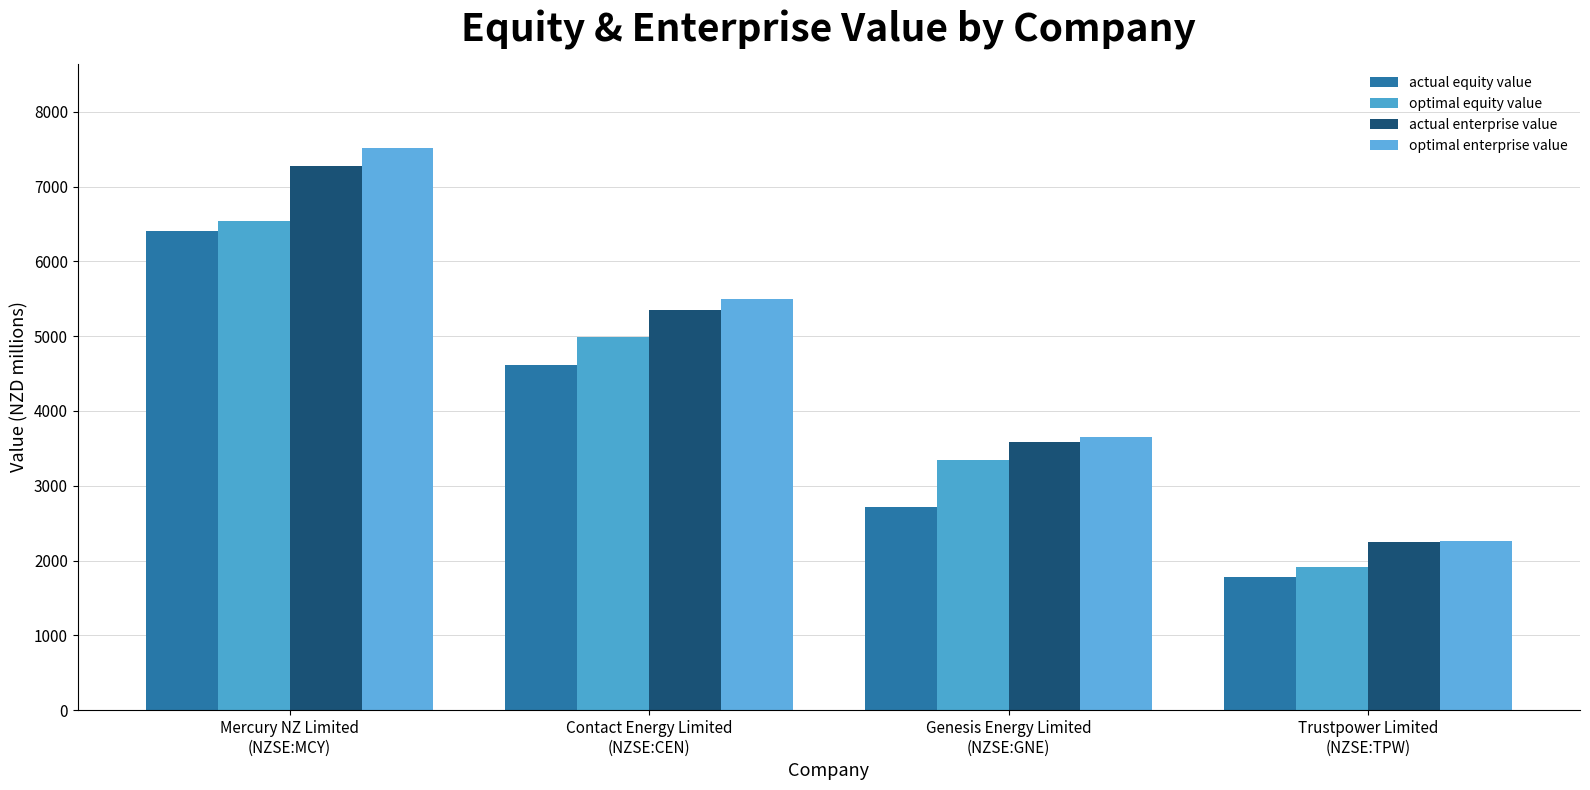

What value does the actual equity value series have at Mercury NZ Limited
(NZSE:MCY)?

6404.0